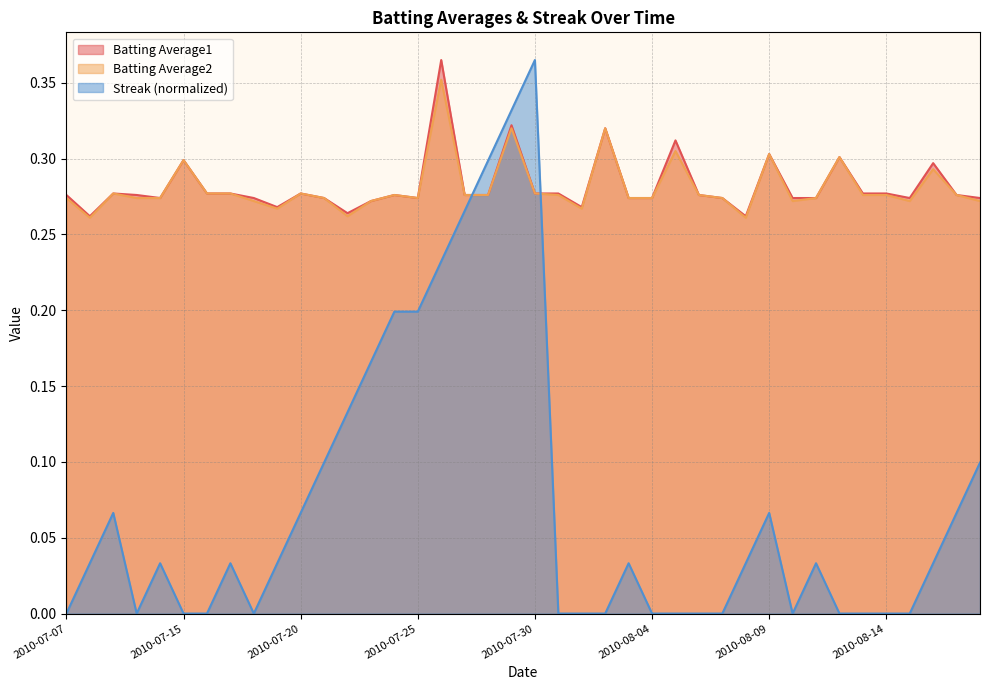

The value of Streak at 2010-07-10 is 0.0. True or false?

True